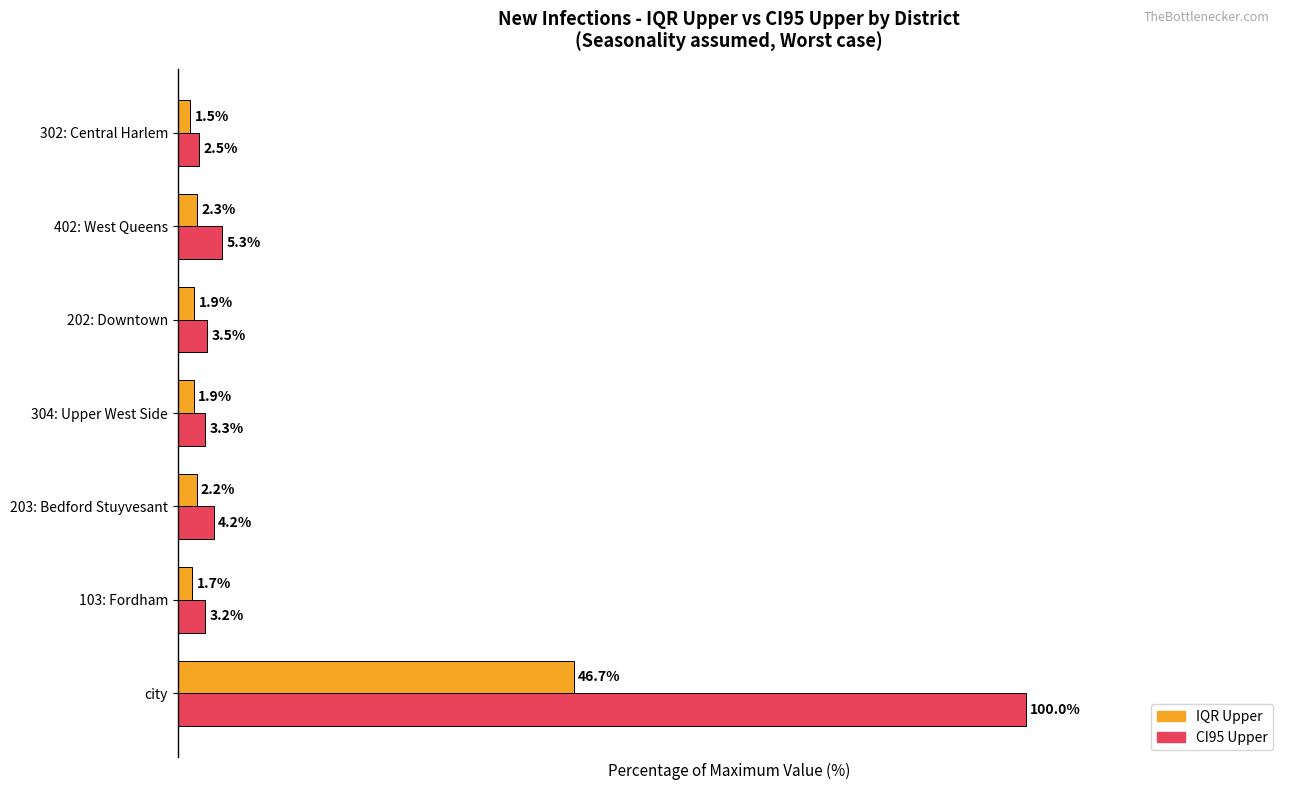

Which category has the highest value across all series?

city